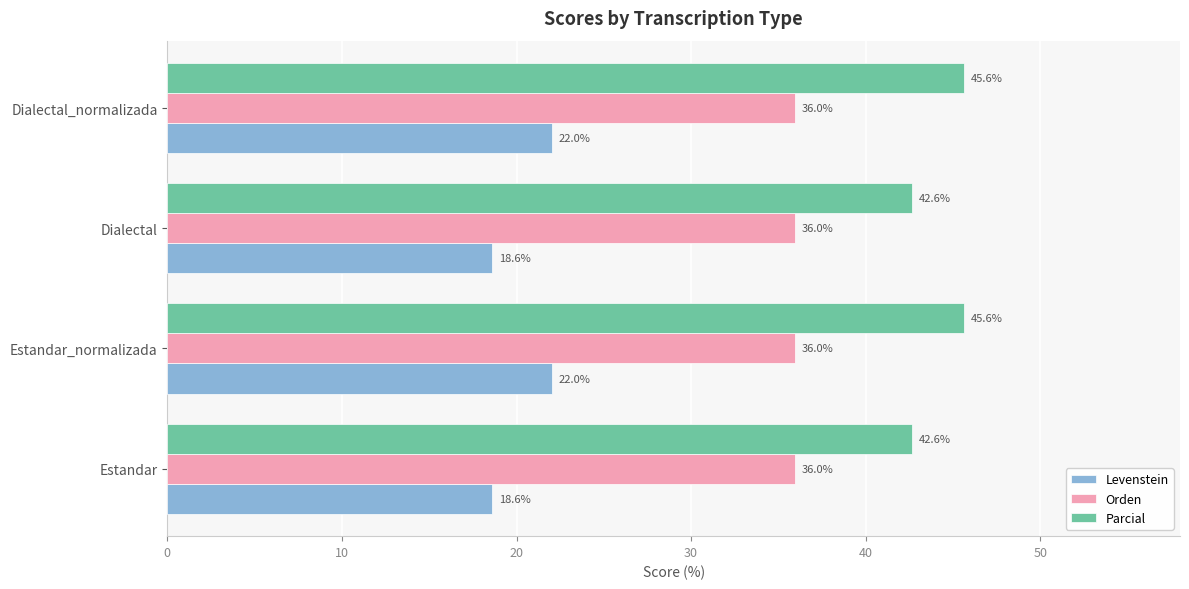

At how many categories does at least one series exceed 27?

4